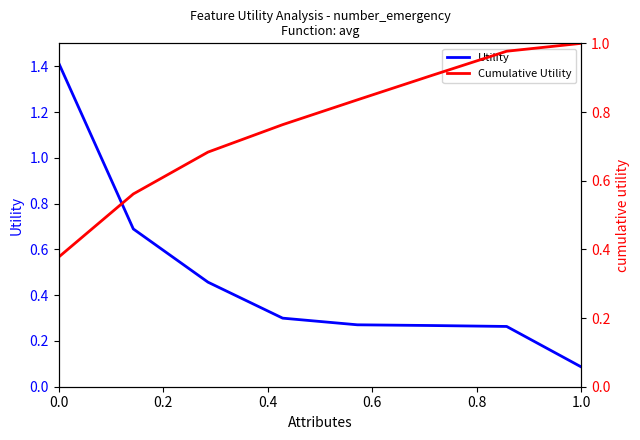

True or false: Cumulative Utility has a value of 0.8 at 0.6.

True